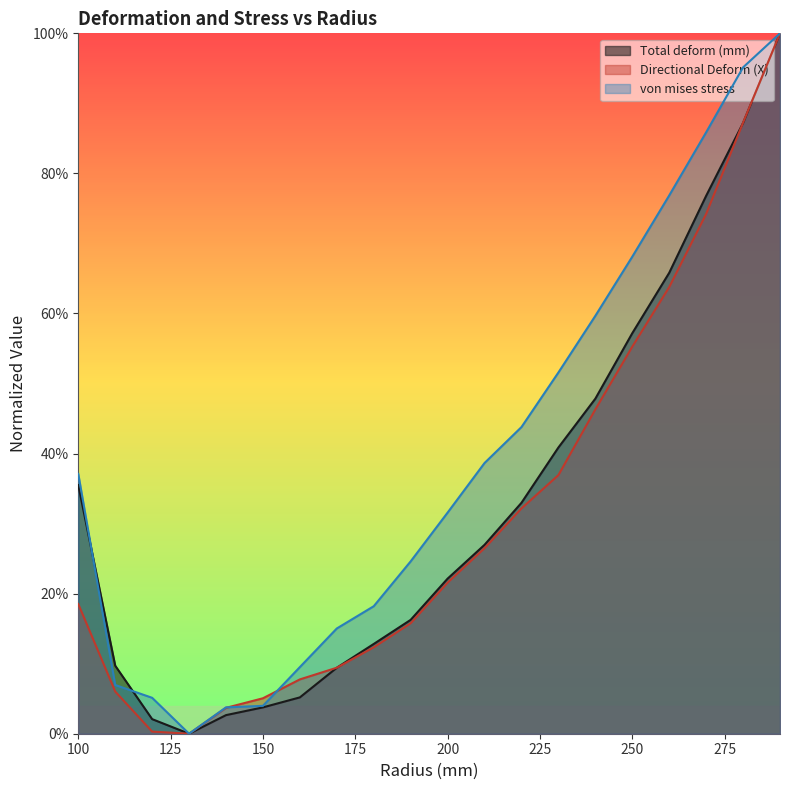

Is the value of Directional Deform (X) at 200 greater than the value of von mises stress at 150?

Yes